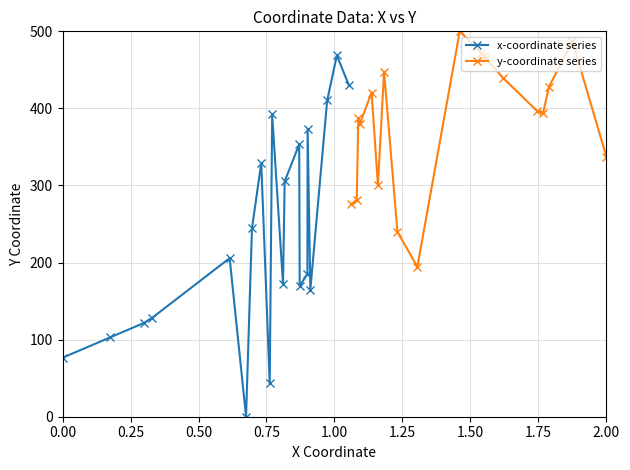

True or false: x-coordinate series has more than 1 interior local peaks.

True